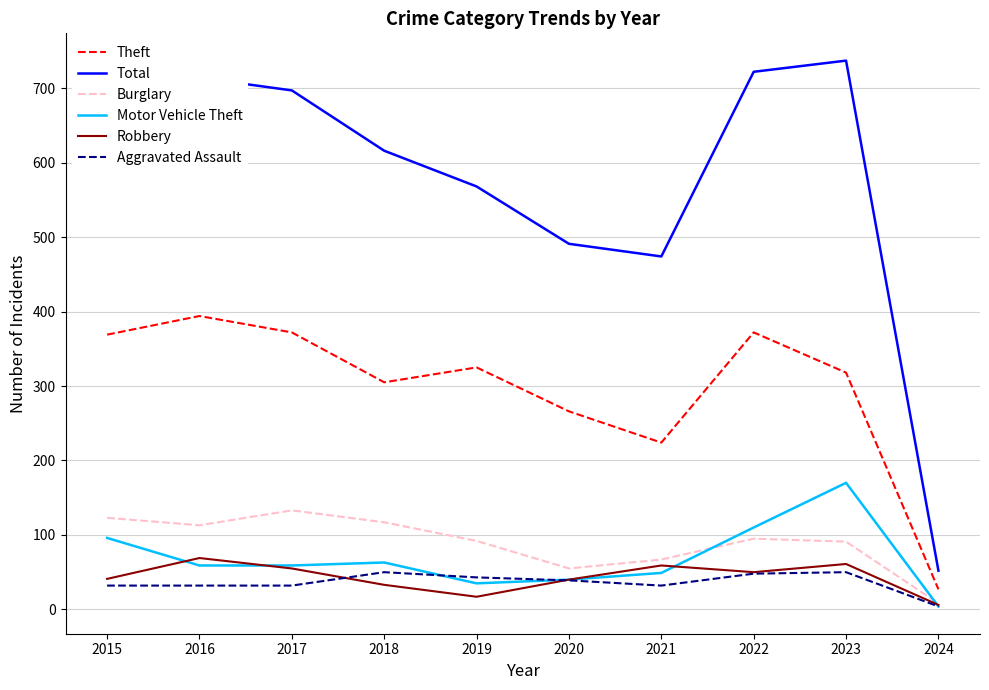

True or false: Theft and Motor Vehicle Theft cross at least once.

False